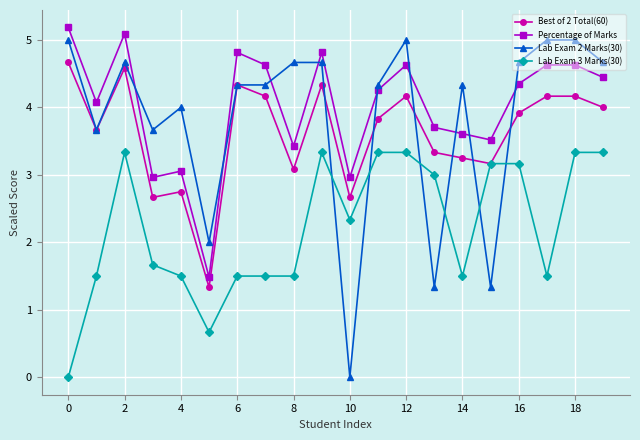

What is the sum of all Percentage of Marks values?

80.3